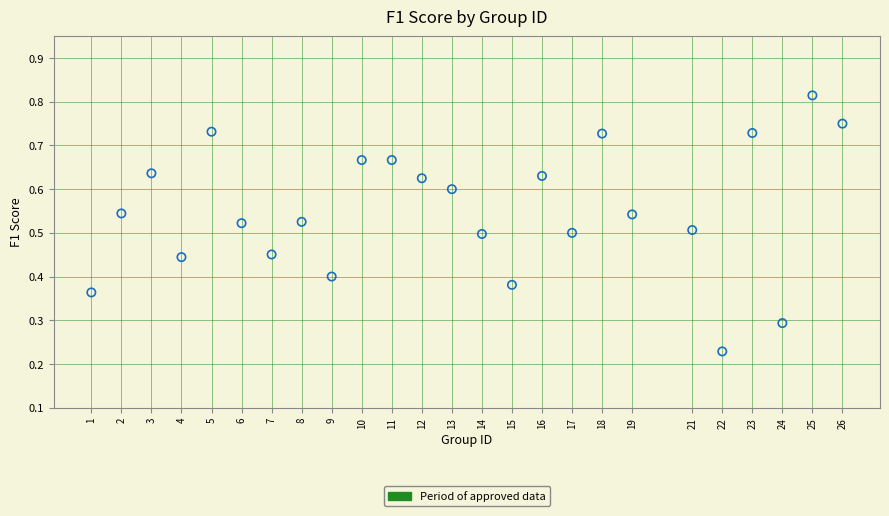

What is the range of X values (max minus min)?

25.0